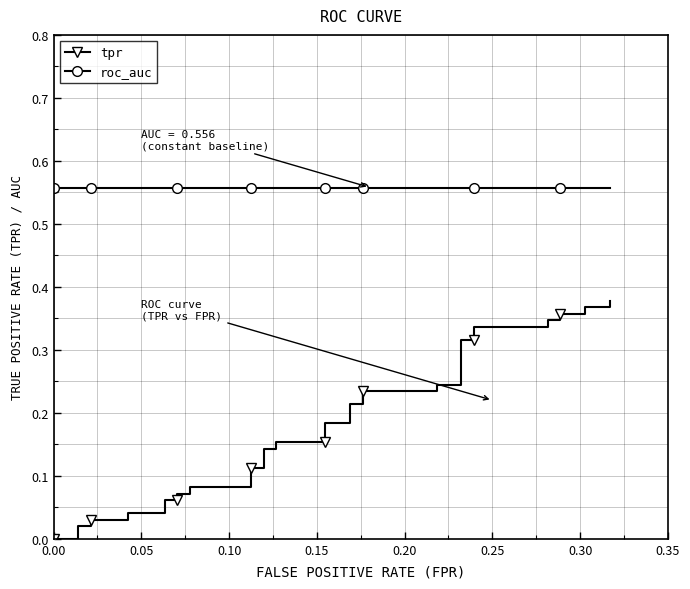

True or false: tpr and roc_auc cross at least once.

False